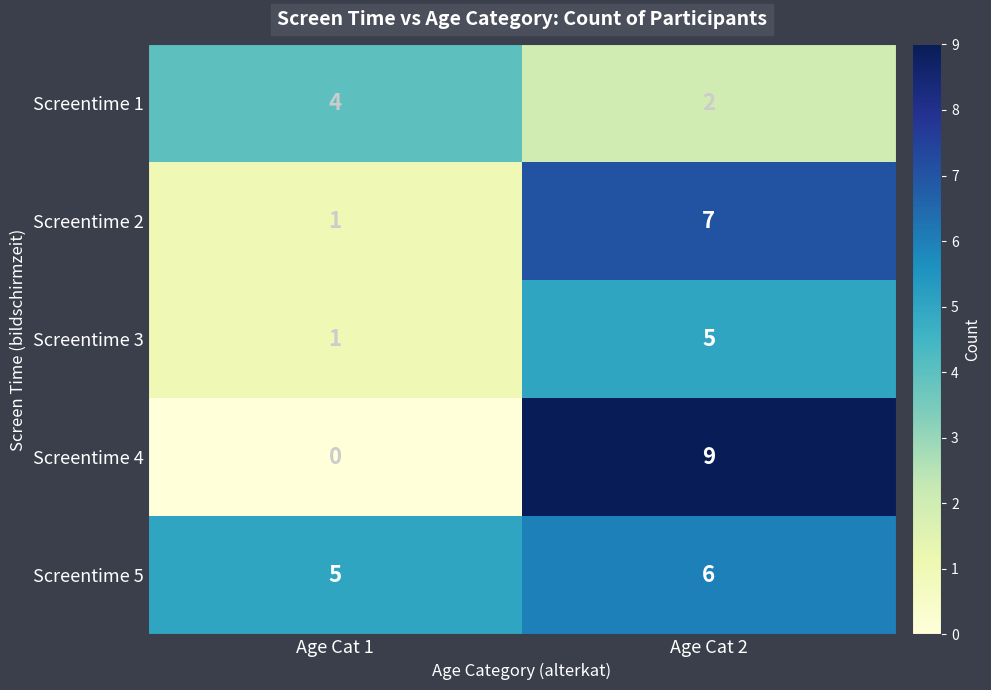

Which label corresponds to the smallest value in the chart?

Age Cat 1